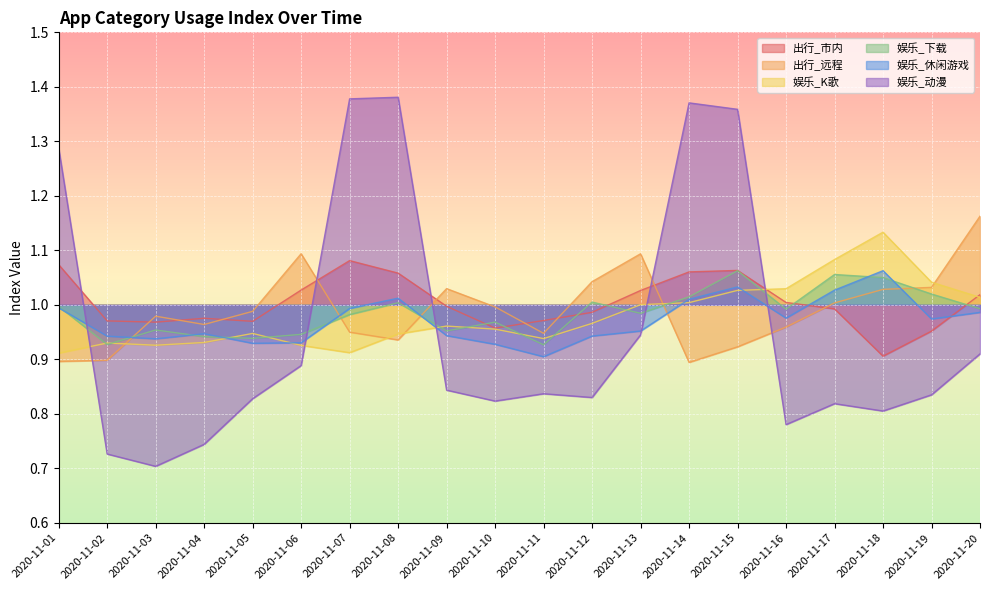

What are all the series names shown in the legend?

出行_市内, 出行_远程, 娱乐_K歌, 娱乐_下载, 娱乐_休闲游戏, 娱乐_动漫